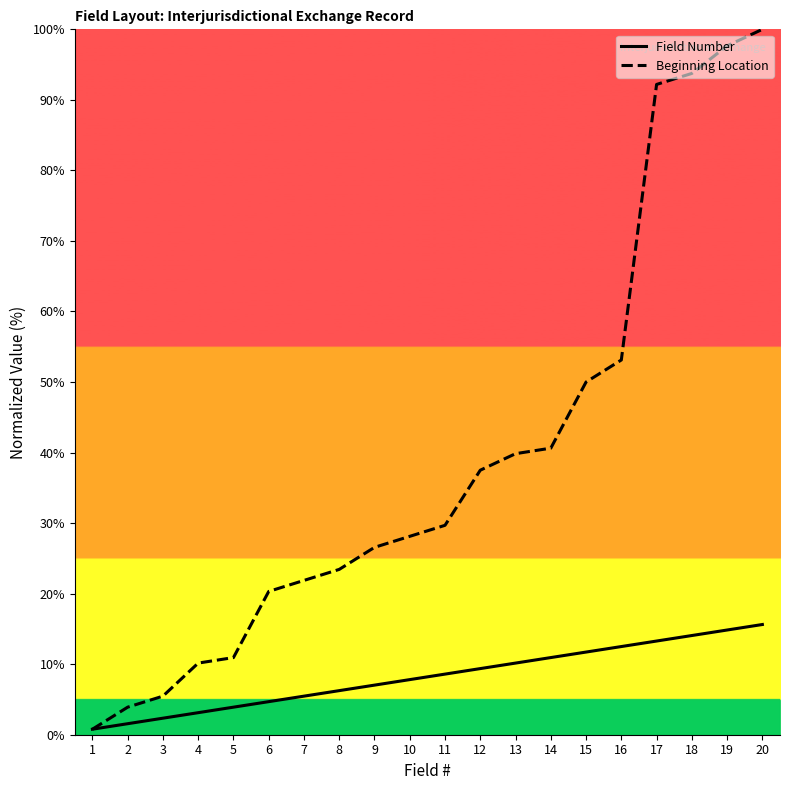

True or false: Beginning Location has a value of 40.6 at 14.

True